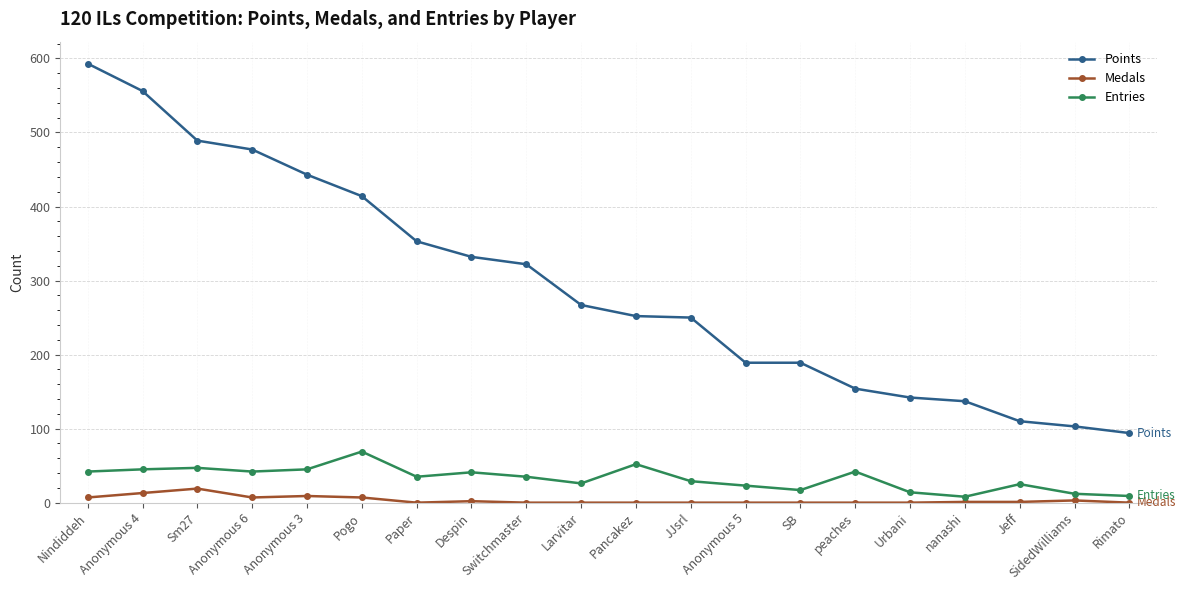

True or false: Points has a value of 246 at Urbani.

False